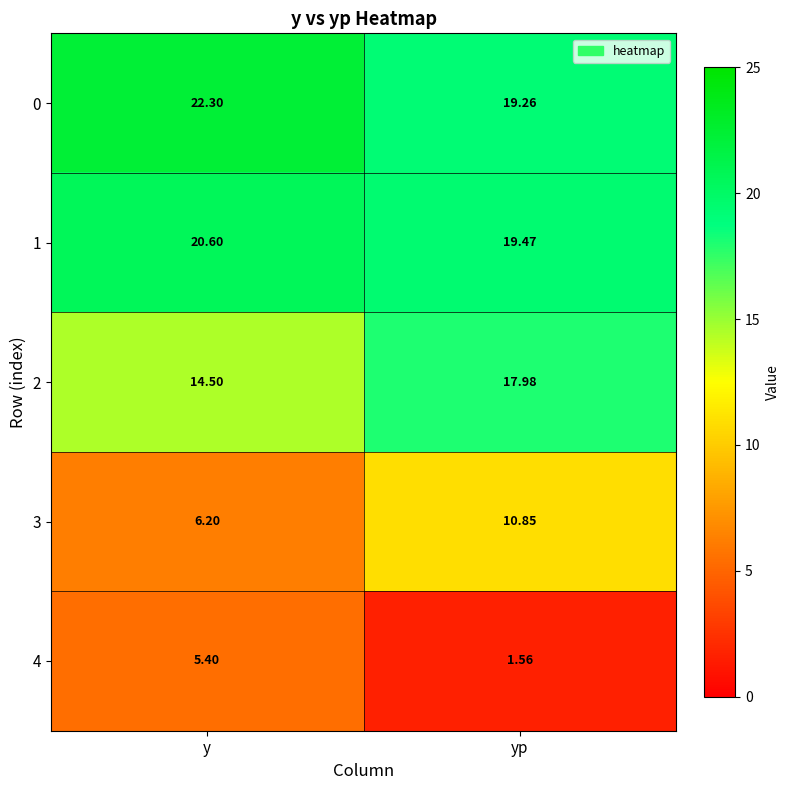

At which category is the sum across all series the highest?

yp